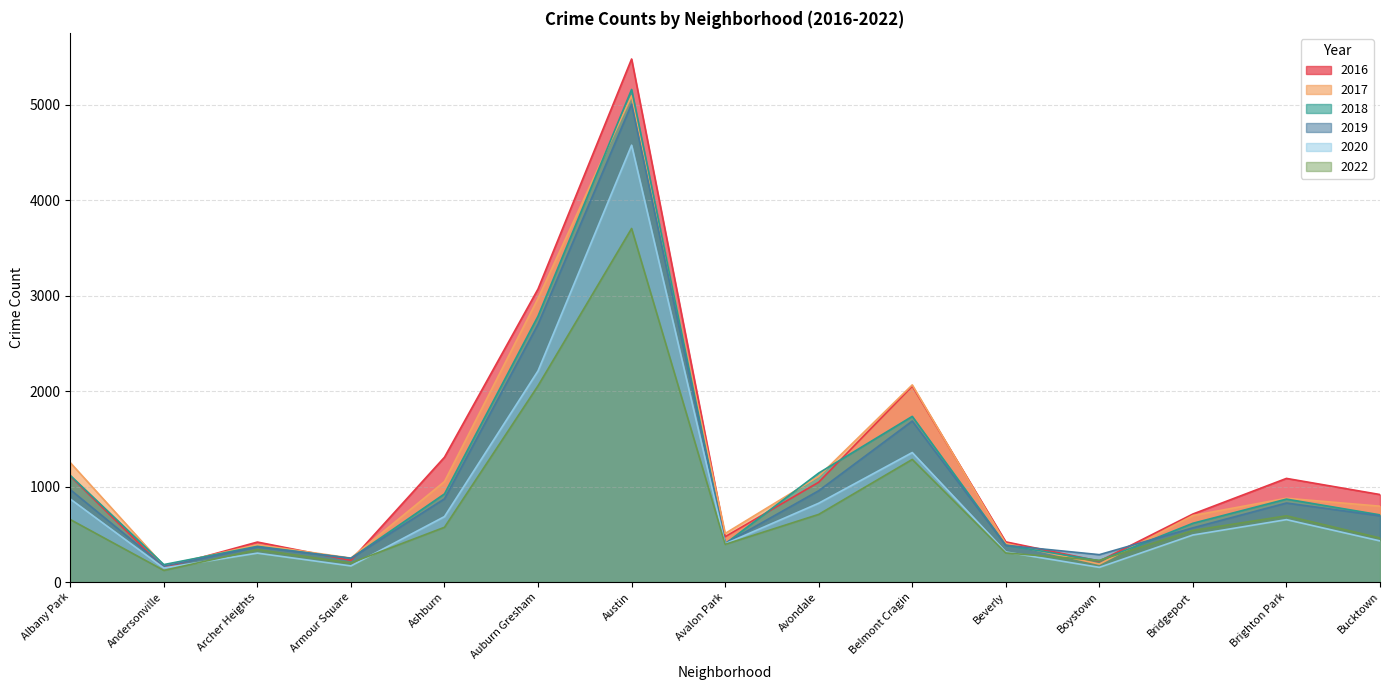

Reading left to right, list all the values displayed in this chart.

2016: Albany Park=1110	Andersonville=151	Archer Heights=419	Armour Square=227	Ashburn=1308	Auburn Gresham=3071	Austin=5481	Avalon Park=475	Avondale=1046	Belmont Cragin=2053	Beverly=421	Boystown=219	Bridgeport=713	Brighton Park=1086	Bucktown=917
2018: Albany Park=1117	Andersonville=183	Archer Heights=374	Armour Square=248	Ashburn=924	Auburn Gresham=2787	Austin=5162	Avalon Park=401	Avondale=1142	Belmont Cragin=1736	Beverly=386	Boystown=224	Bridgeport=616	Brighton Park=869	Bucktown=704
2020: Albany Park=870	Andersonville=147	Archer Heights=303	Armour Square=169	Ashburn=686	Auburn Gresham=2213	Austin=4578	Avalon Park=400	Avondale=826	Belmont Cragin=1357	Beverly=315	Boystown=154	Bridgeport=493	Brighton Park=654	Bucktown=431
2017: Albany Park=1251	Andersonville=171	Archer Heights=391	Armour Square=251	Ashburn=1053	Auburn Gresham=2973	Austin=5095	Avalon Park=509	Avondale=1107	Belmont Cragin=2066	Beverly=404	Boystown=188	Bridgeport=697	Brighton Park=878	Bucktown=795
2019: Albany Park=968	Andersonville=166	Archer Heights=368	Armour Square=249	Ashburn=872	Auburn Gresham=2701	Austin=5008	Avalon Park=405	Avondale=957	Belmont Cragin=1687	Beverly=385	Boystown=287	Bridgeport=568	Brighton Park=828	Bucktown=694
2022: Albany Park=655	Andersonville=122	Archer Heights=340	Armour Square=200	Ashburn=574	Auburn Gresham=2057	Austin=3705	Avalon Park=395	Avondale=709	Belmont Cragin=1285	Beverly=305	Boystown=227	Bridgeport=541	Brighton Park=694	Bucktown=462